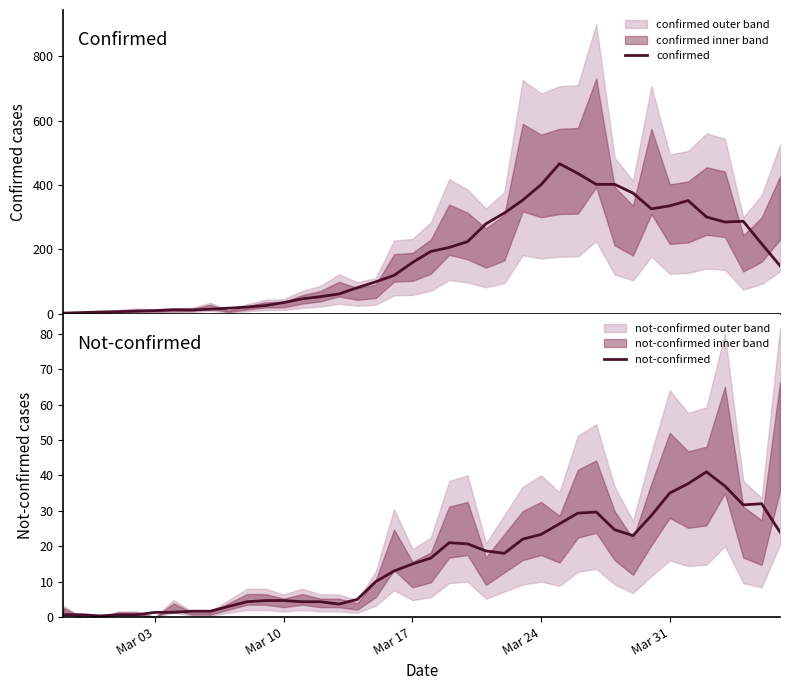

What is the highest value of the confirmed series?

466.0